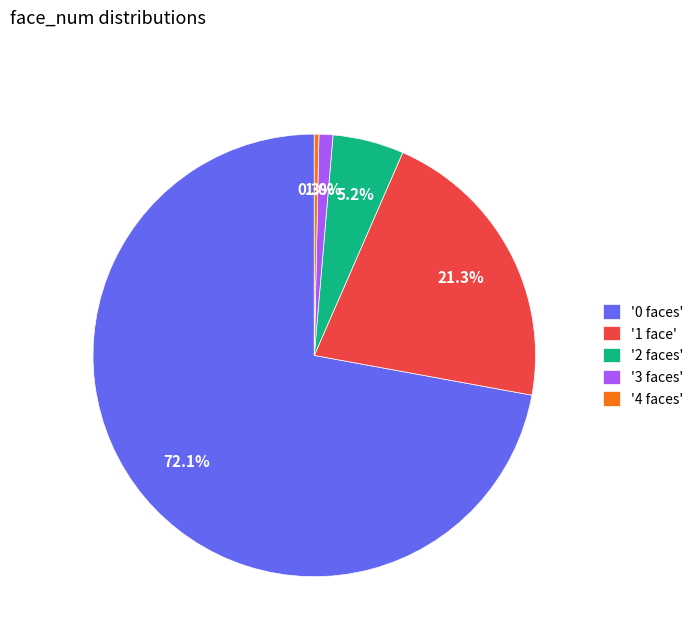

How many slices are in this pie chart?

5